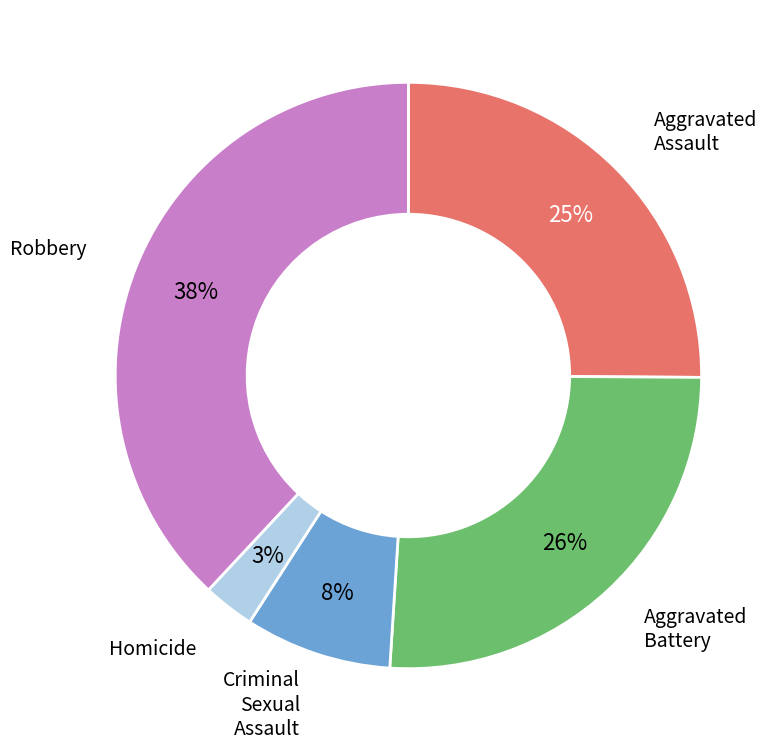

Does any single category account for the majority?

No